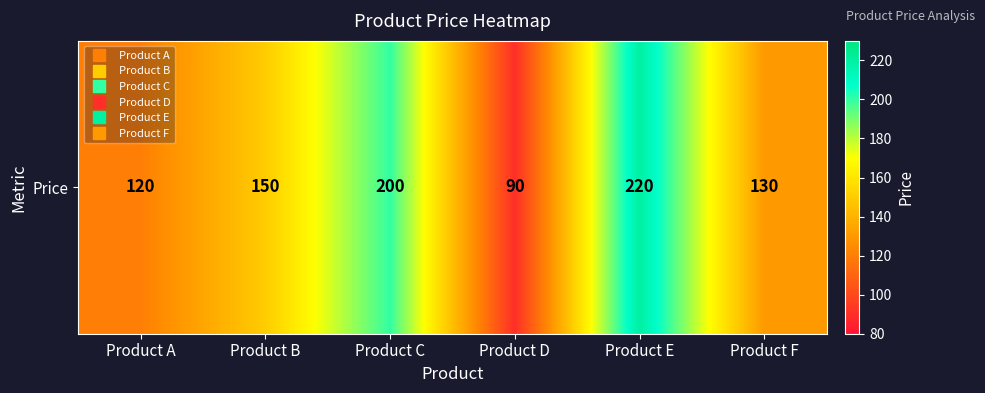

Reading left to right, list all the values displayed in this chart.

120	150	200	90	220	130